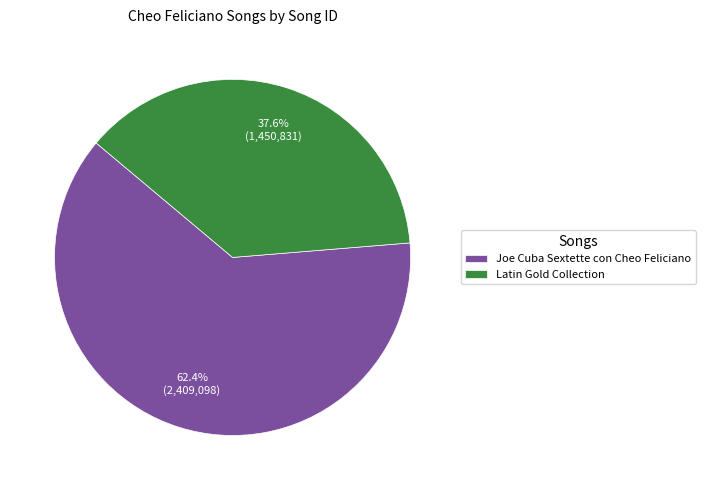

How many slices are in this pie chart?

2